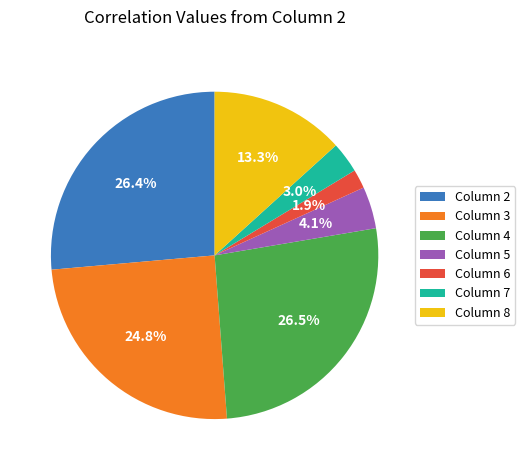

To the nearest percent, what is the difference between the largest and smallest slice percentages?

25%